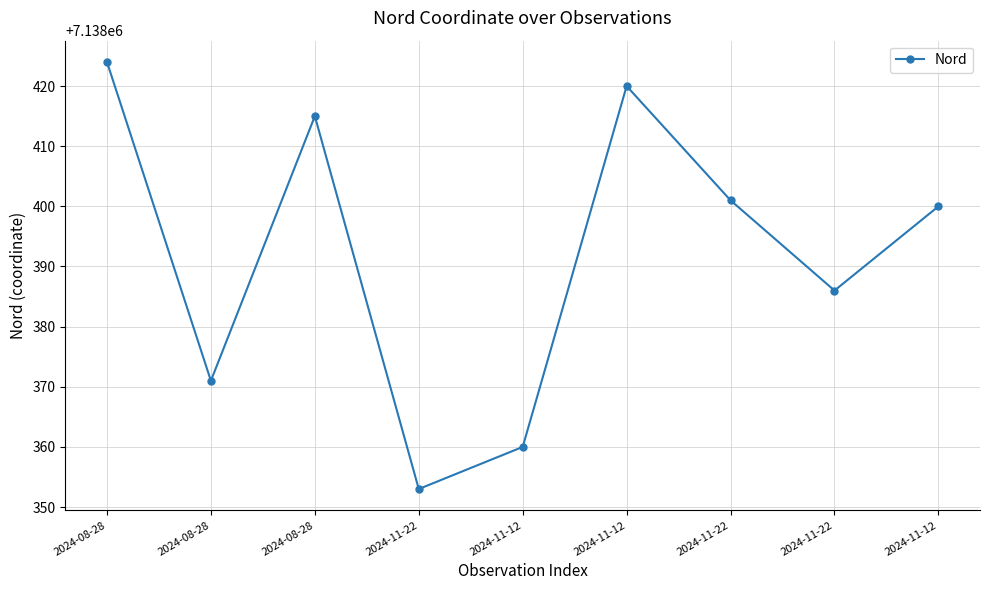

How many lines are shown in the chart?

1